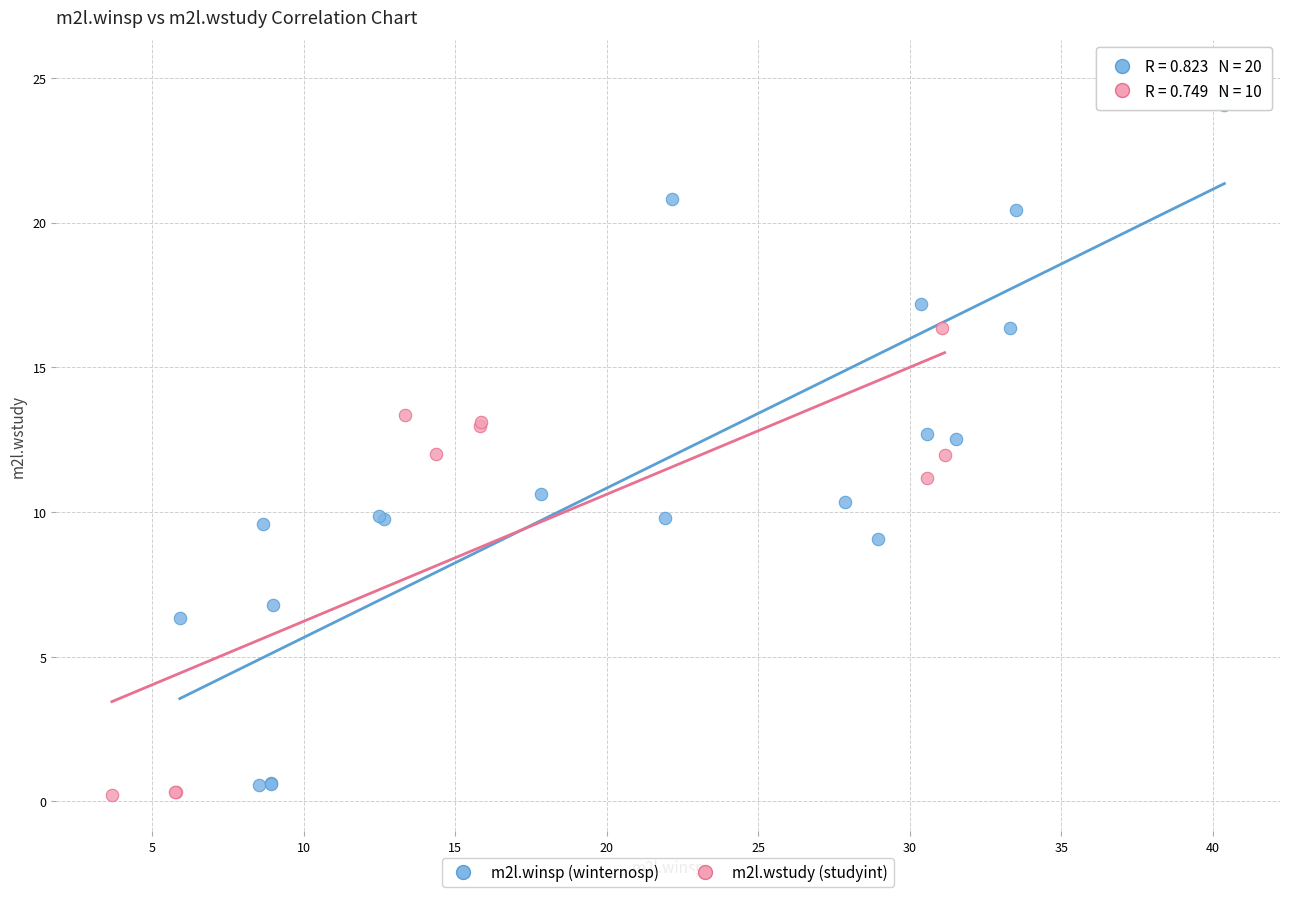

Which series reaches the maximum Y coordinate?

m2l.winsp (winternosp)